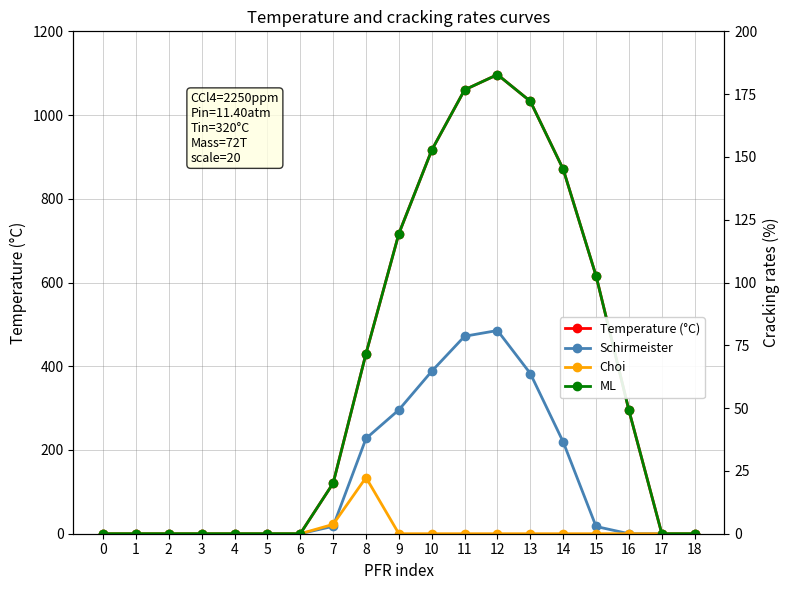

Which category has the highest value in the Schirmeister series?

12